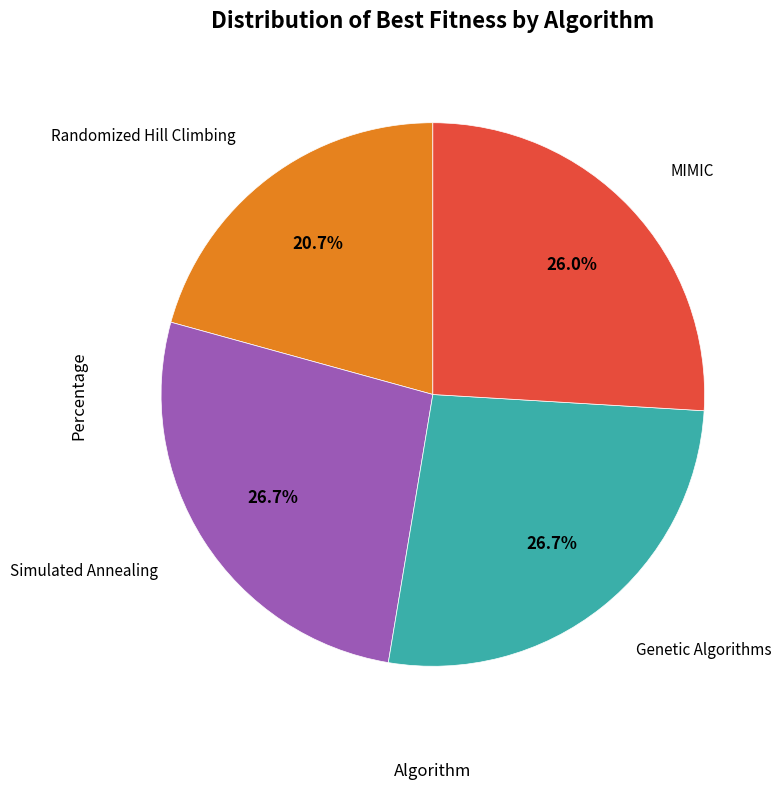

Does any single category account for the majority?

No